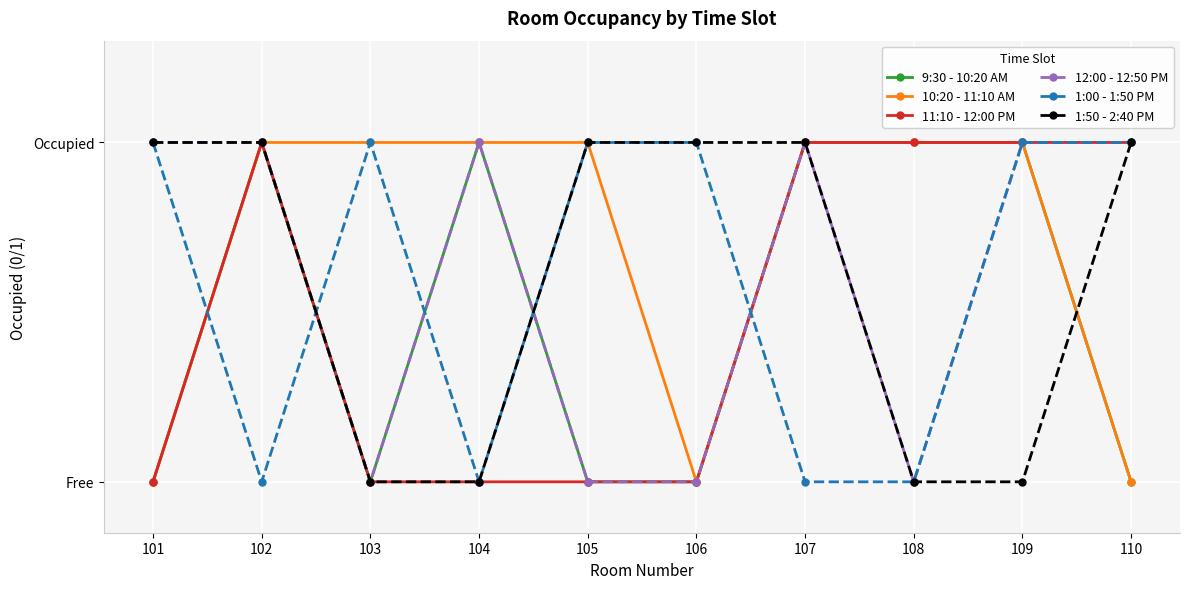

Which series ends up on top after the final intersection of 9:30 - 10:20 AM and 1:00 - 1:50 PM?

9:30 - 10:20 AM